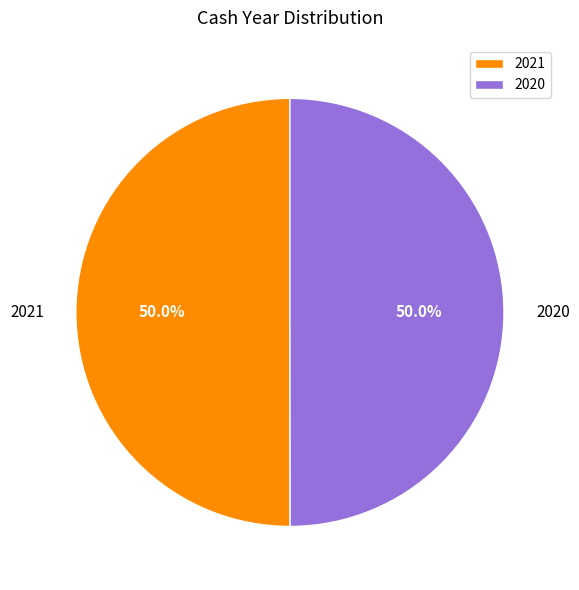

What percentage is the 2020 slice, to the nearest percent?

50%